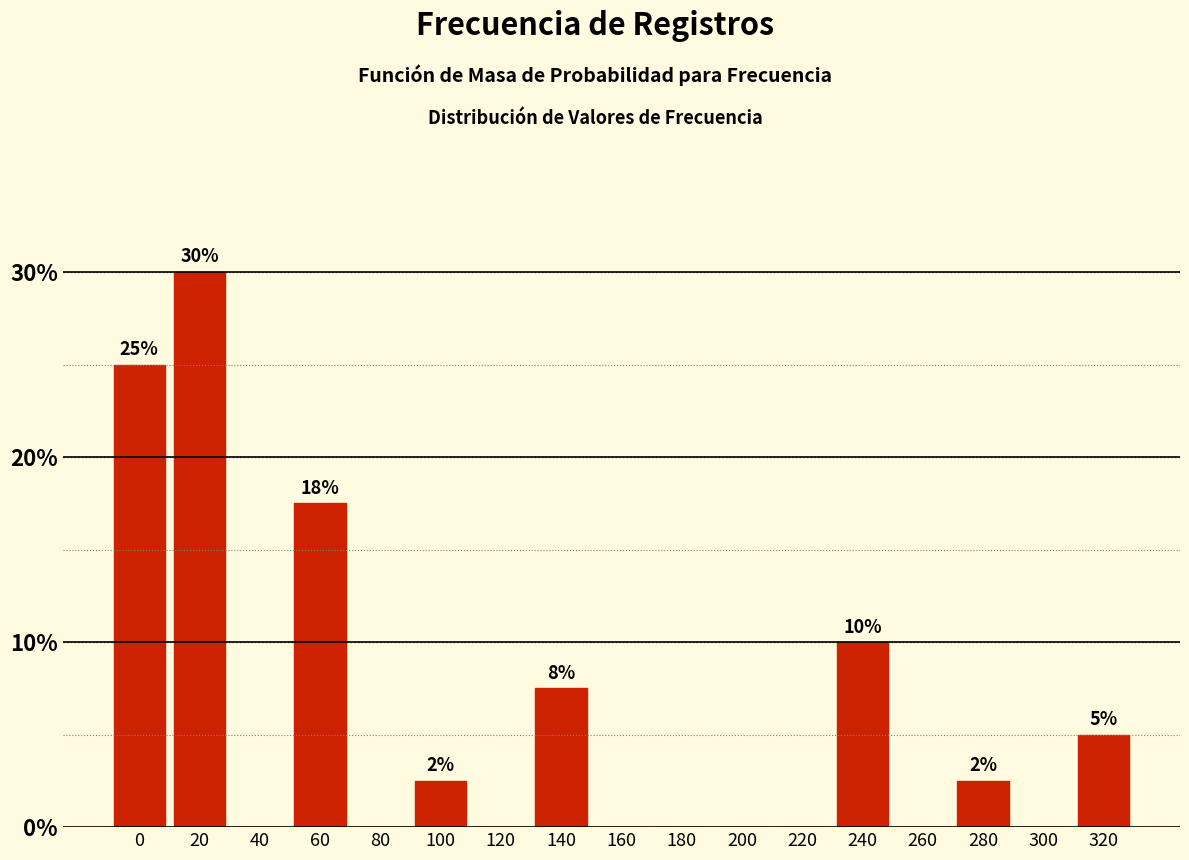

Are the bars horizontal?

No